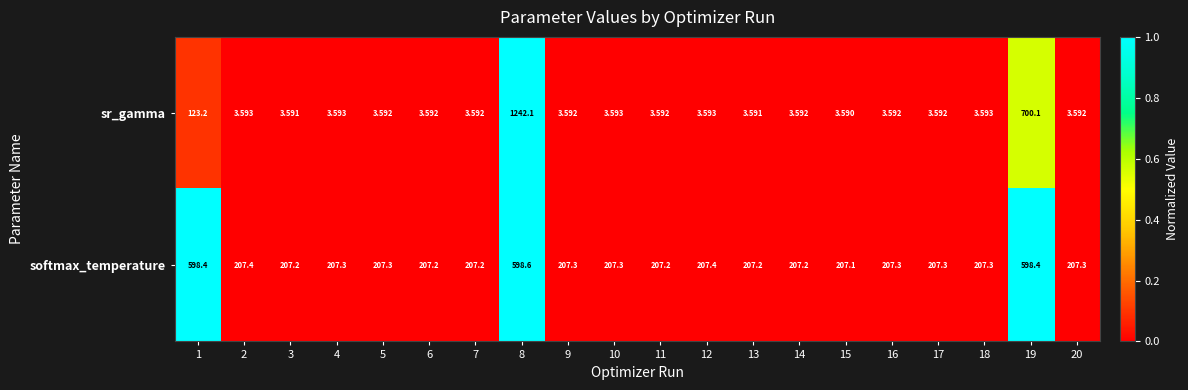

Which label corresponds to the largest value in the chart?

8